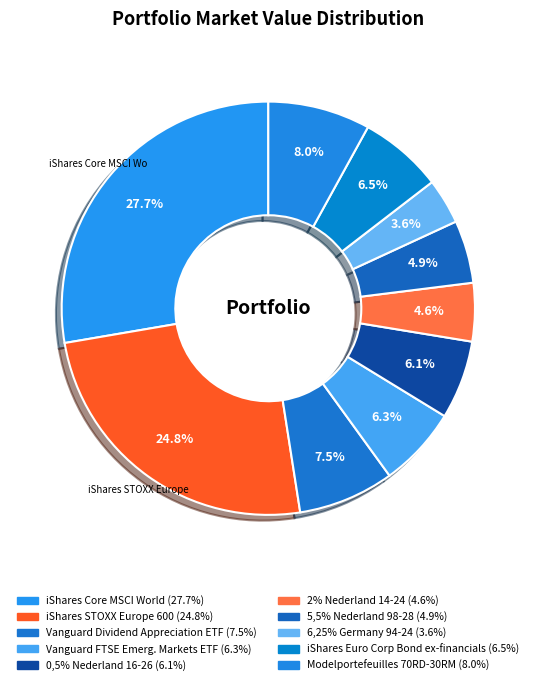

What is the smallest slice in the pie chart?

6,25% Germany 94-24